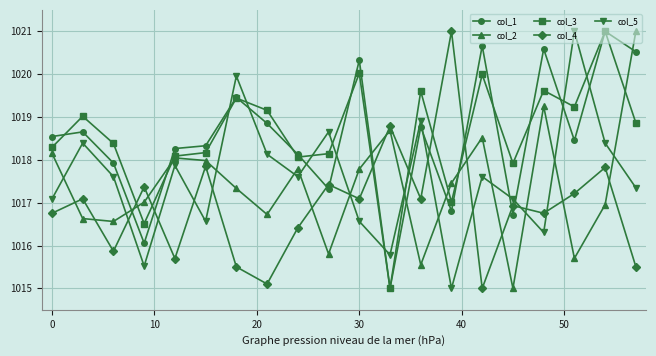

How many series are shown in this chart?

5